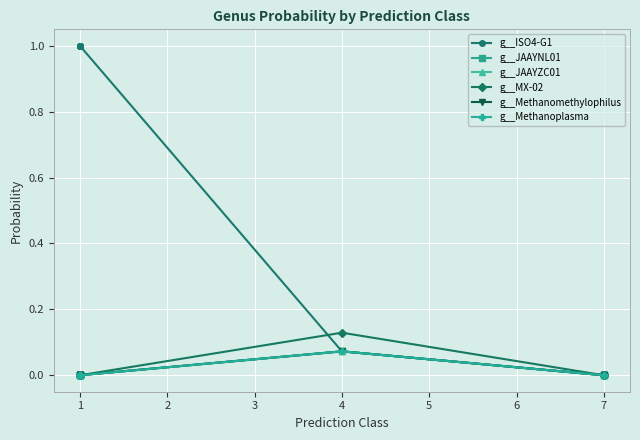

How many lines are shown in the chart?

6